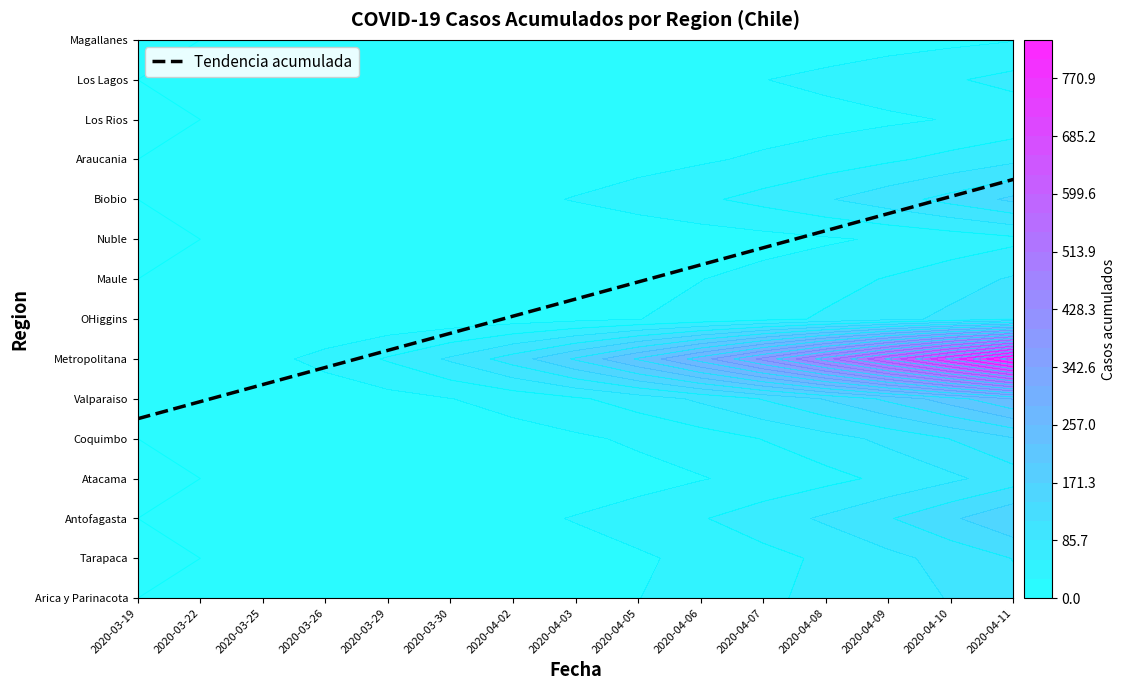

The Nuble series shows 25 at 2020-04-08. True or false?

True